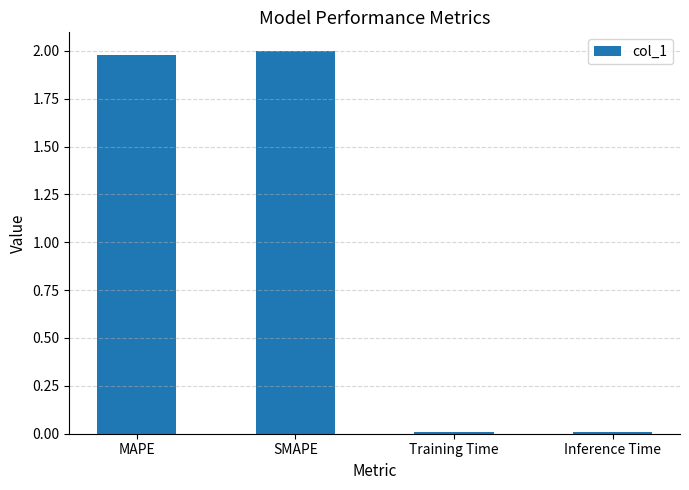

Which has a higher value, Training Time or MAPE?

MAPE